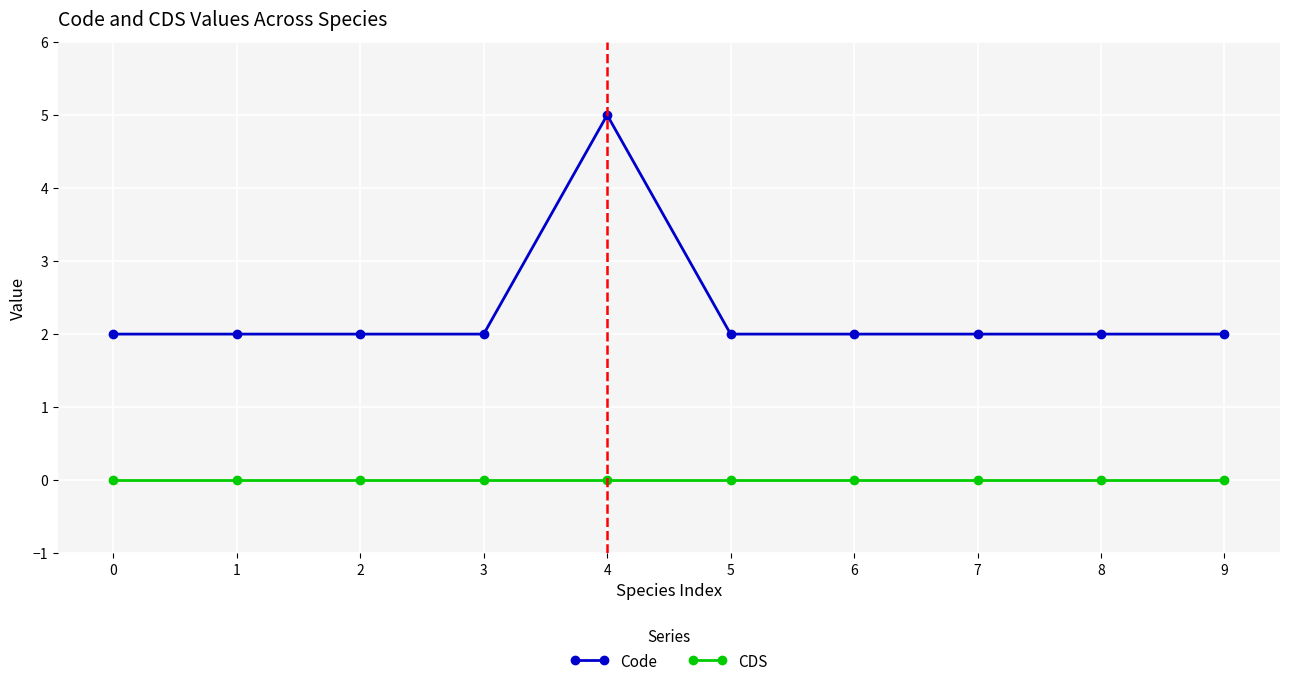

Reading left to right, what are all the values shown in this chart?

Code: 0=2	1=2	2=2	3=2	4=5	5=2	6=2	7=2	8=2	9=2
CDS: 0=0	1=0	2=0	3=0	4=0	5=0	6=0	7=0	8=0	9=0